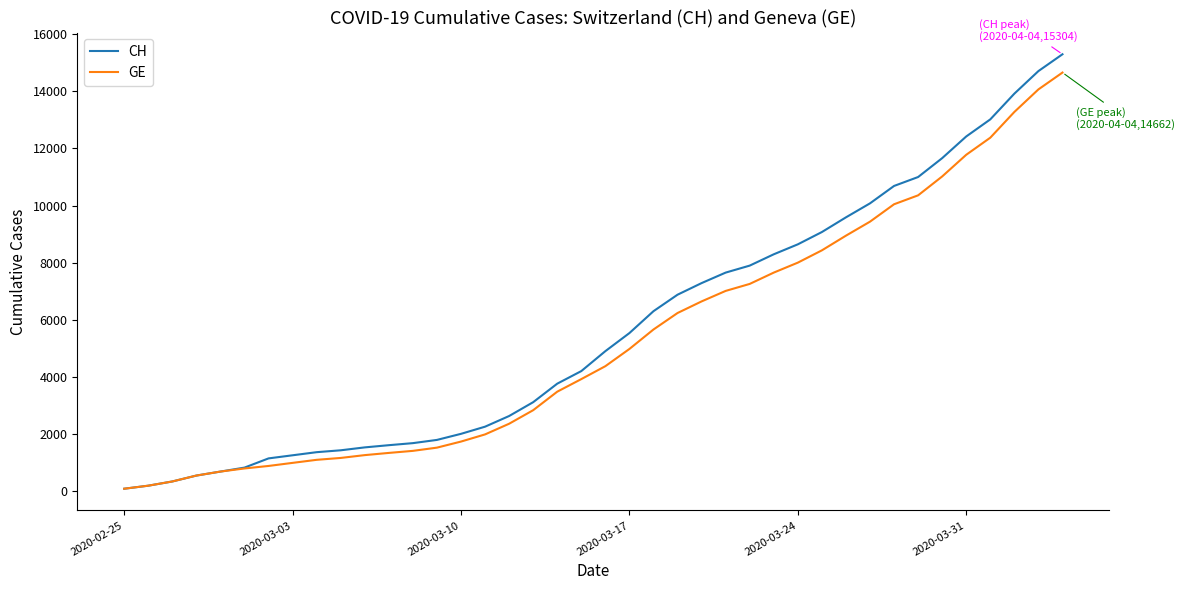

Which series has the largest range (max minus min)?

CH